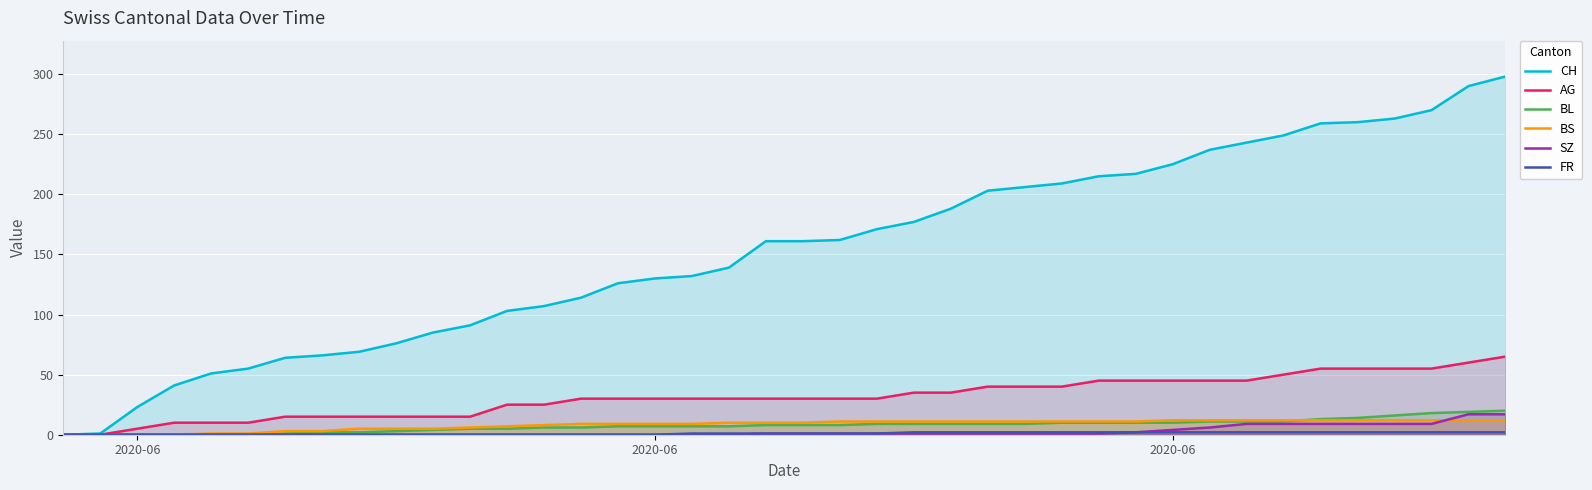

Which category has the lowest value in the BS series?

2020-06